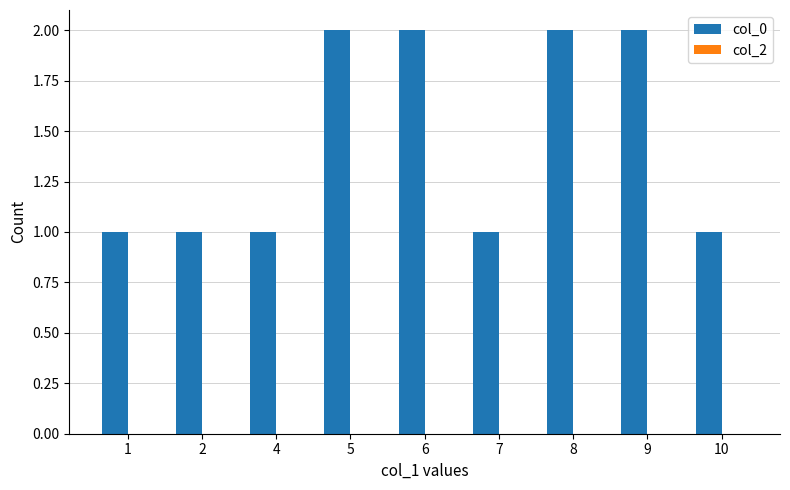

What is the change in value from 1 to 6?

+1